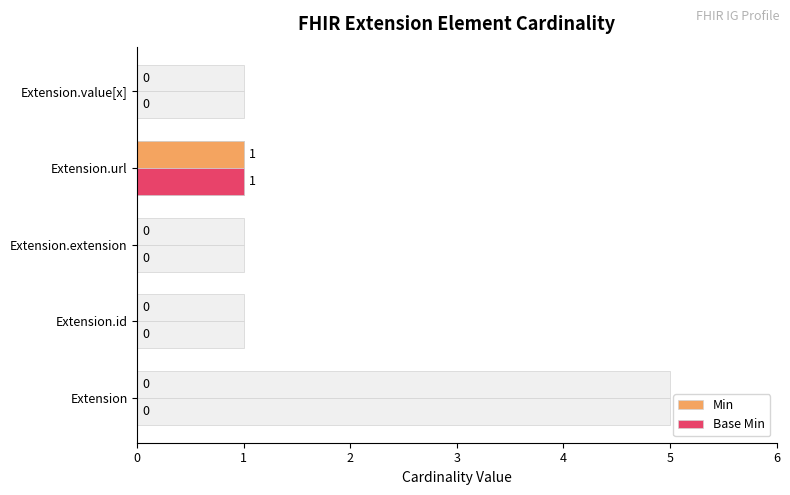

How many positive values does the Min series have?

1